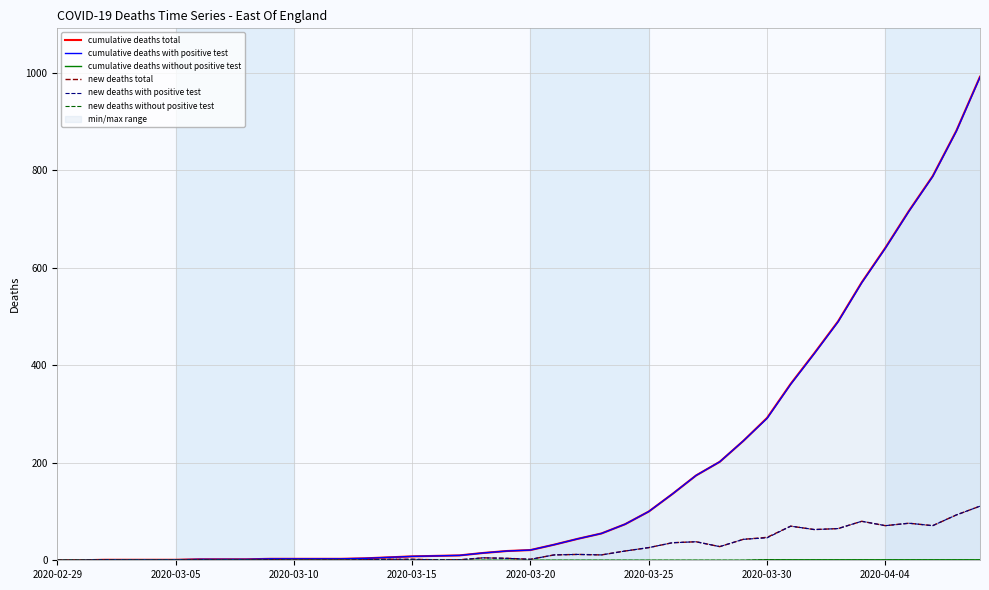

Reading left to right, what are all the values shown in this chart?

cumulative deaths total: 0	0	1	1	1	1	2	2	2	3	3	3	3	4	6	8	9	10	15	19	21	32	44	55	74	100	136	174	202	245	292	362	425	490	570	641	717	788	881	992
cumulative deaths with positive test: 0	0	1	1	1	1	2	2	2	3	3	3	3	4	6	8	9	10	15	19	21	32	44	55	74	100	136	174	202	245	291	361	424	489	569	640	716	787	880	991
cumulative deaths without positive test: 0	0	0	0	0	0	0	0	0	0	0	0	0	0	0	0	0	0	0	0	0	0	0	0	0	0	0	0	0	0	1	1	1	1	1	1	1	1	1	1
new deaths total: 0	0	1	0	0	0	1	0	0	1	0	0	0	1	2	2	1	1	5	4	2	11	12	11	19	26	36	38	28	43	47	70	63	65	80	71	76	71	93	111
new deaths with positive test: 0	0	1	0	0	0	1	0	0	1	0	0	0	1	2	2	1	1	5	4	2	11	12	11	19	26	36	38	28	43	46	70	63	65	80	71	76	71	93	111
new deaths without positive test: 0	0	0	0	0	0	0	0	0	0	0	0	0	0	0	0	0	0	0	0	0	0	0	0	0	0	0	0	0	0	1	0	0	0	0	0	0	0	0	0